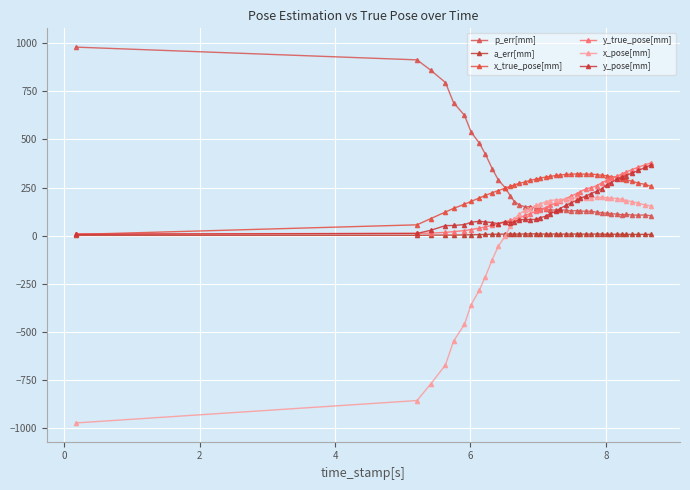

What are all the series names shown in the legend?

p_err[mm], a_err[mm], x_true_pose[mm], y_true_pose[mm], x_pose[mm], y_pose[mm]